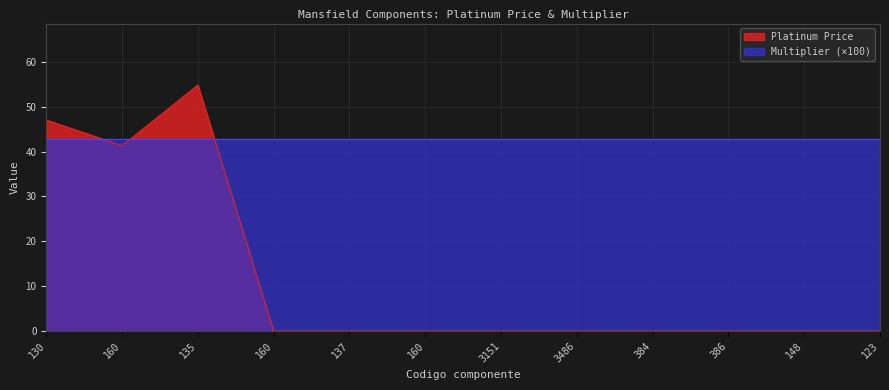

Which label corresponds to the largest value in the chart?

135